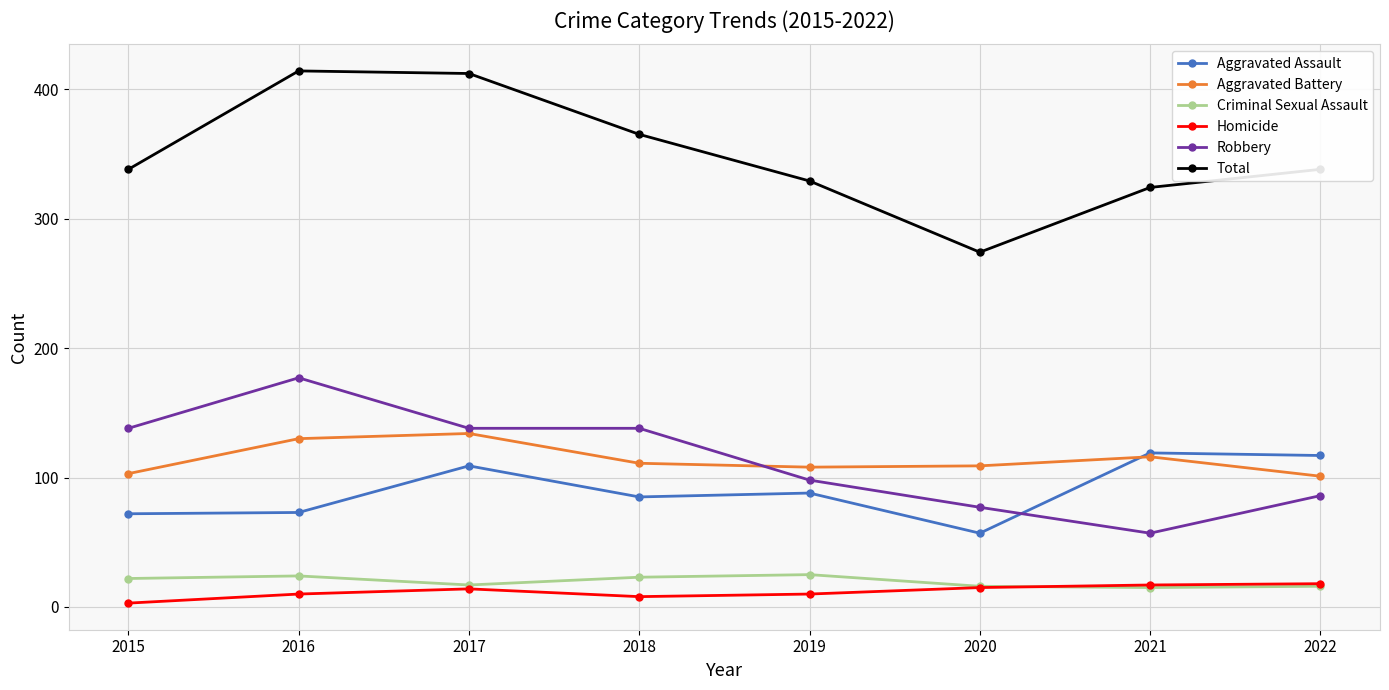

How many values in the Aggravated Assault series are below 88?

4